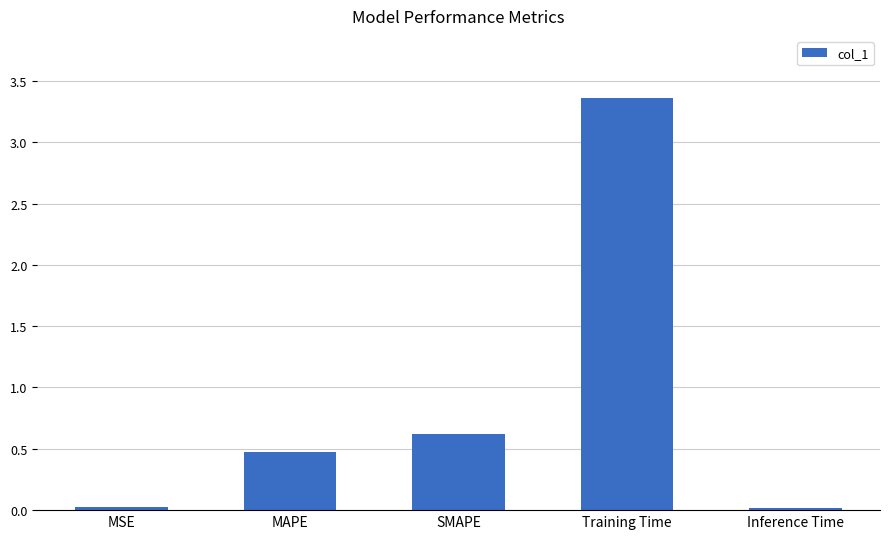

Where is the data nearest to the value 1?

SMAPE